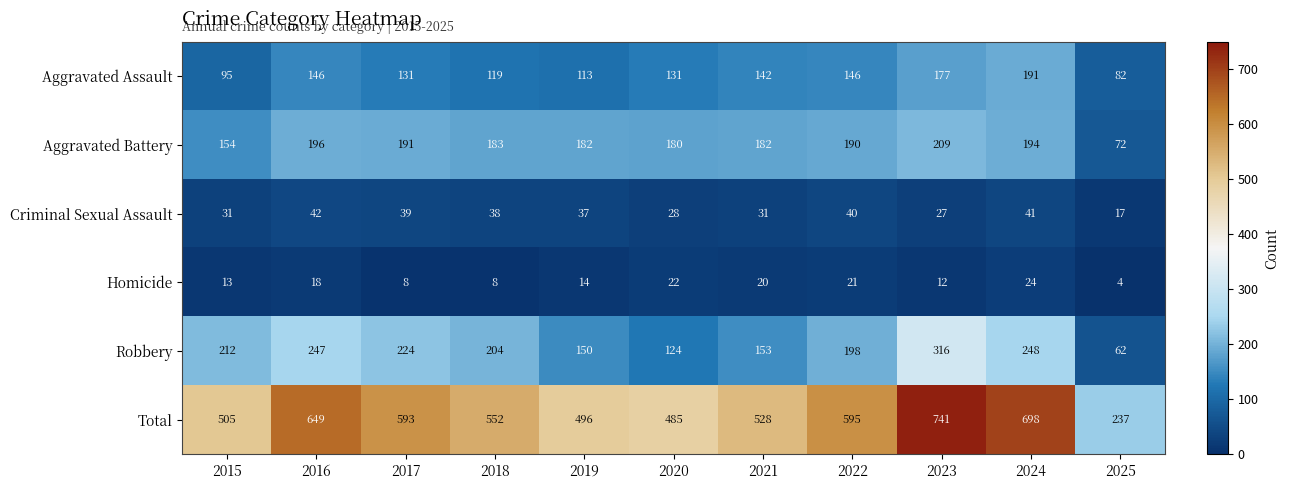

At which category is the sum across all series the highest?

2023